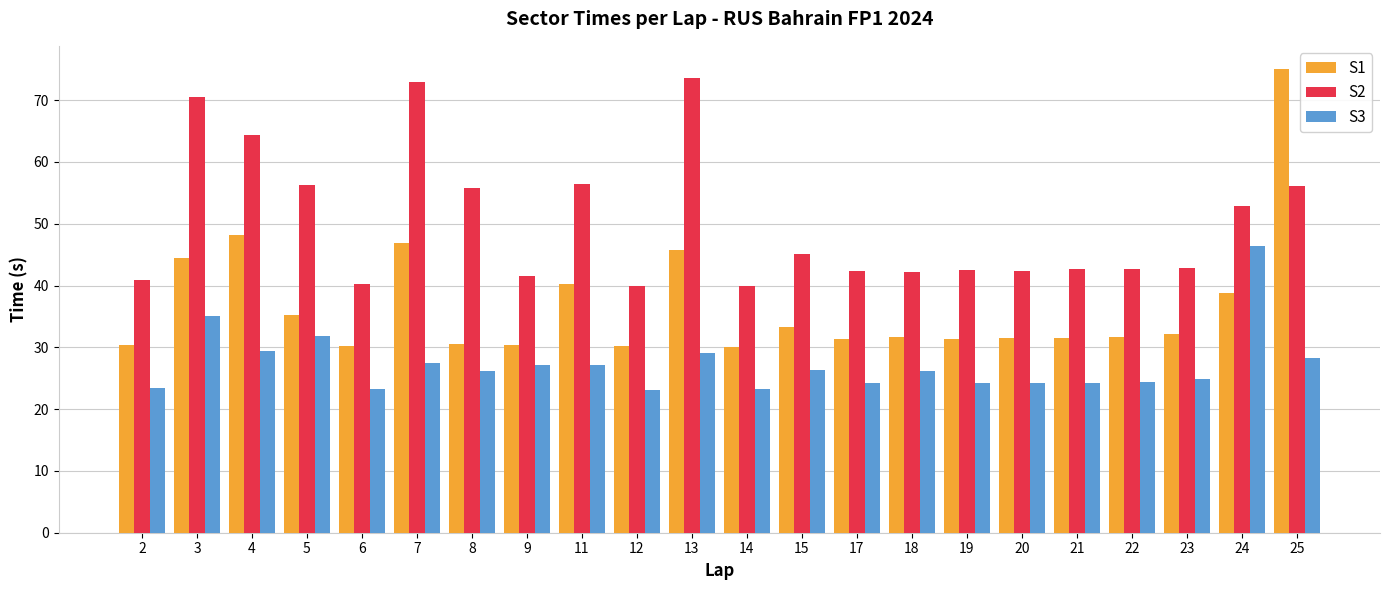

How many data points in S1 are less than 31?

6